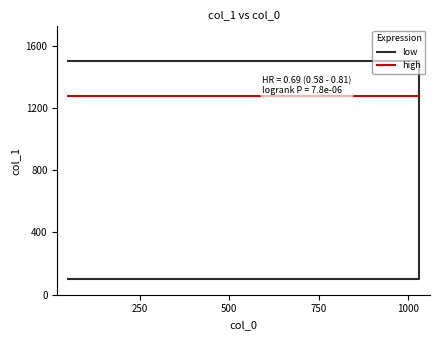

What is the maximum value shown in the chart?

1500